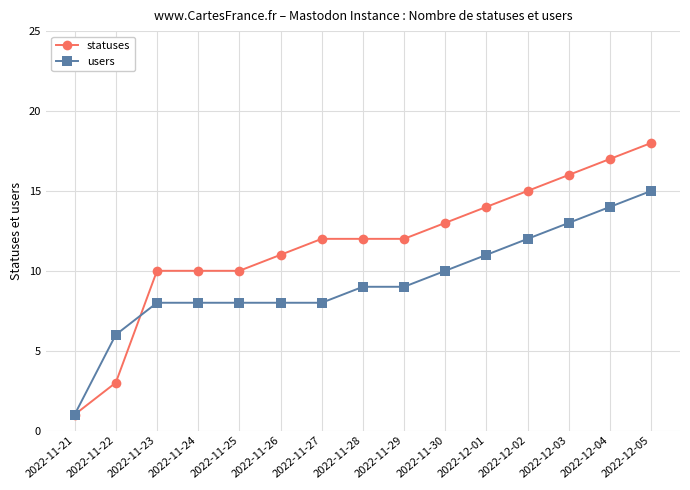

How many lines are shown in the chart?

2